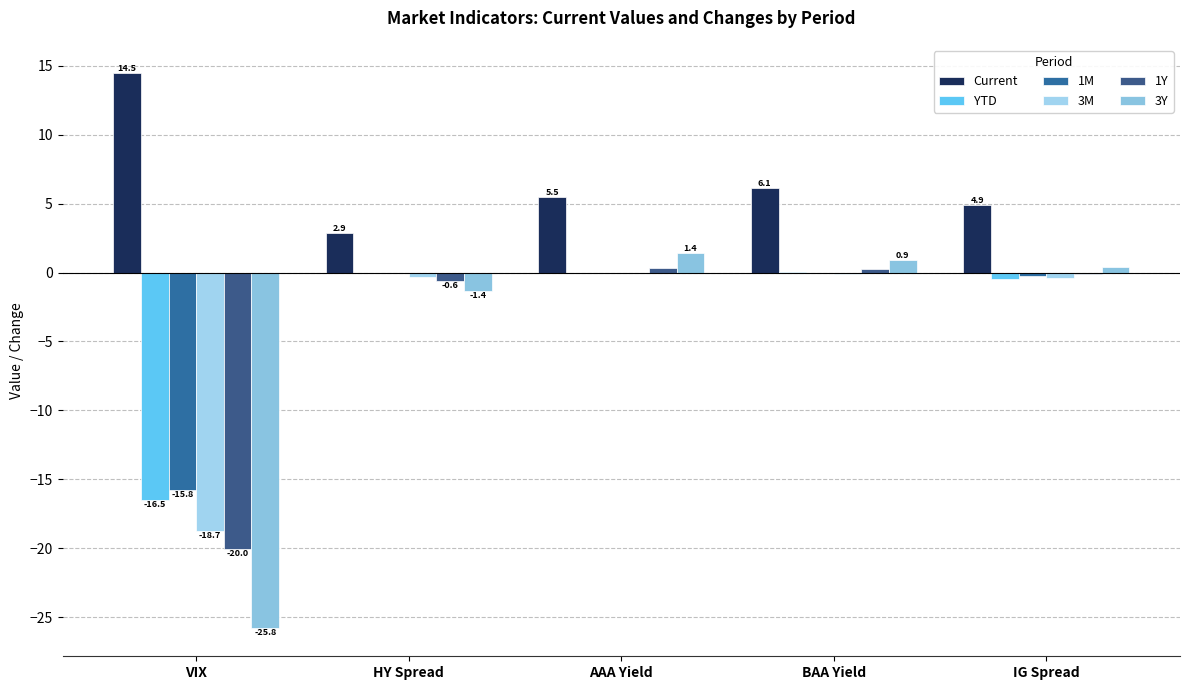

Where does the YTD series first go above 0?

BAA Yield